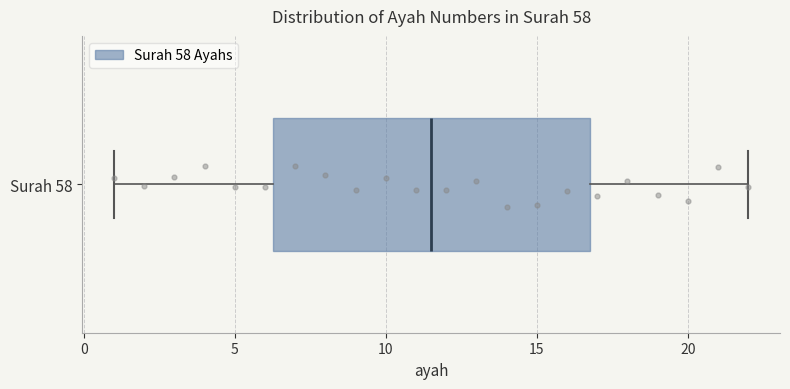

Read this box plot against the x-axis: the position of the median line, the range covered by the box, and the ends of both whiskers. The values are not printed on the chart, so give them approximately, as read against the axis.

median 11.5, box 6.5 to 17.0, whiskers 1.0 to 22.0